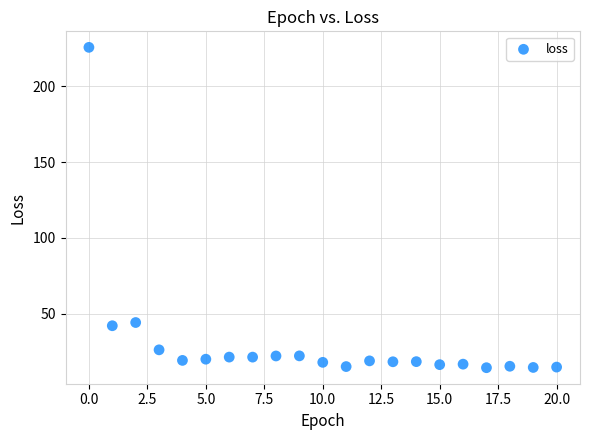

What is the range of Y values (max minus min)?

211.4